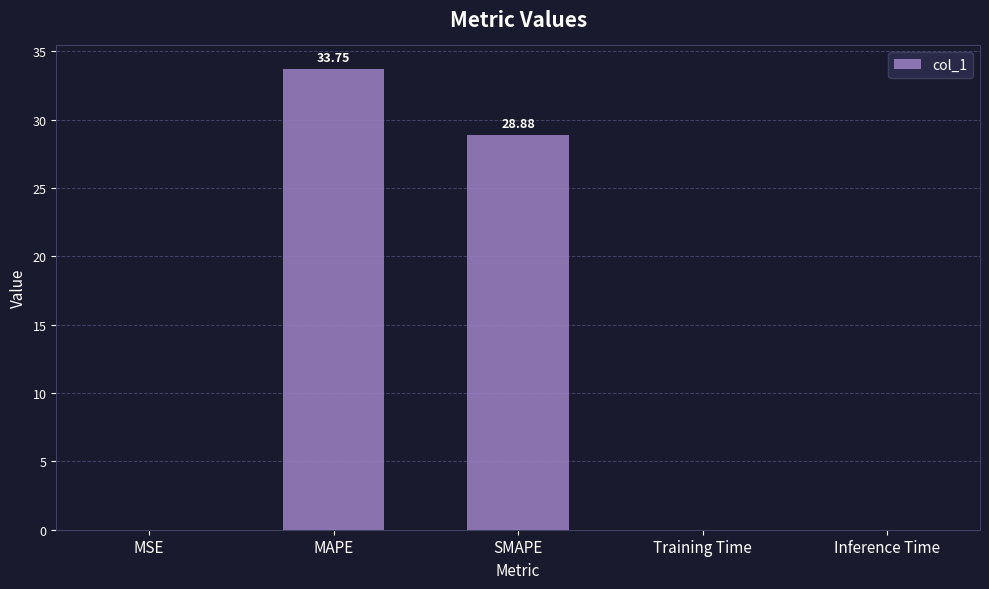

At which category does the chart reach its peak across all series?

MAPE